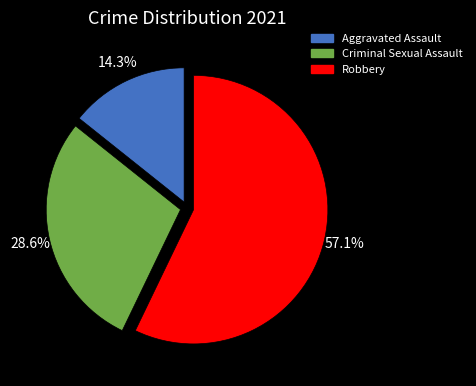

How many segments does this pie chart have?

3